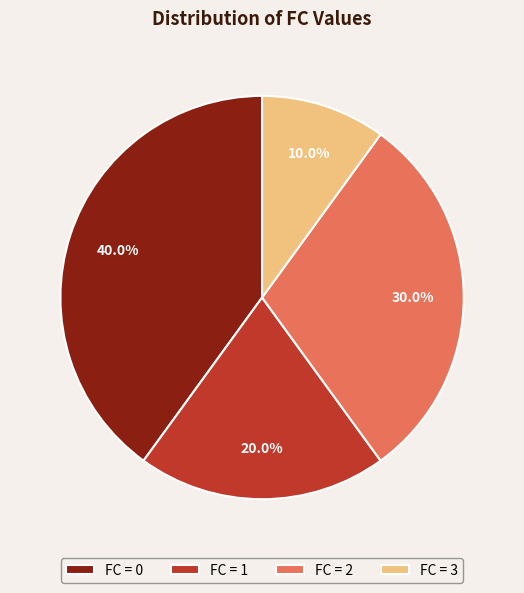

What percentage is NOT represented by FC = 3?

90.0%